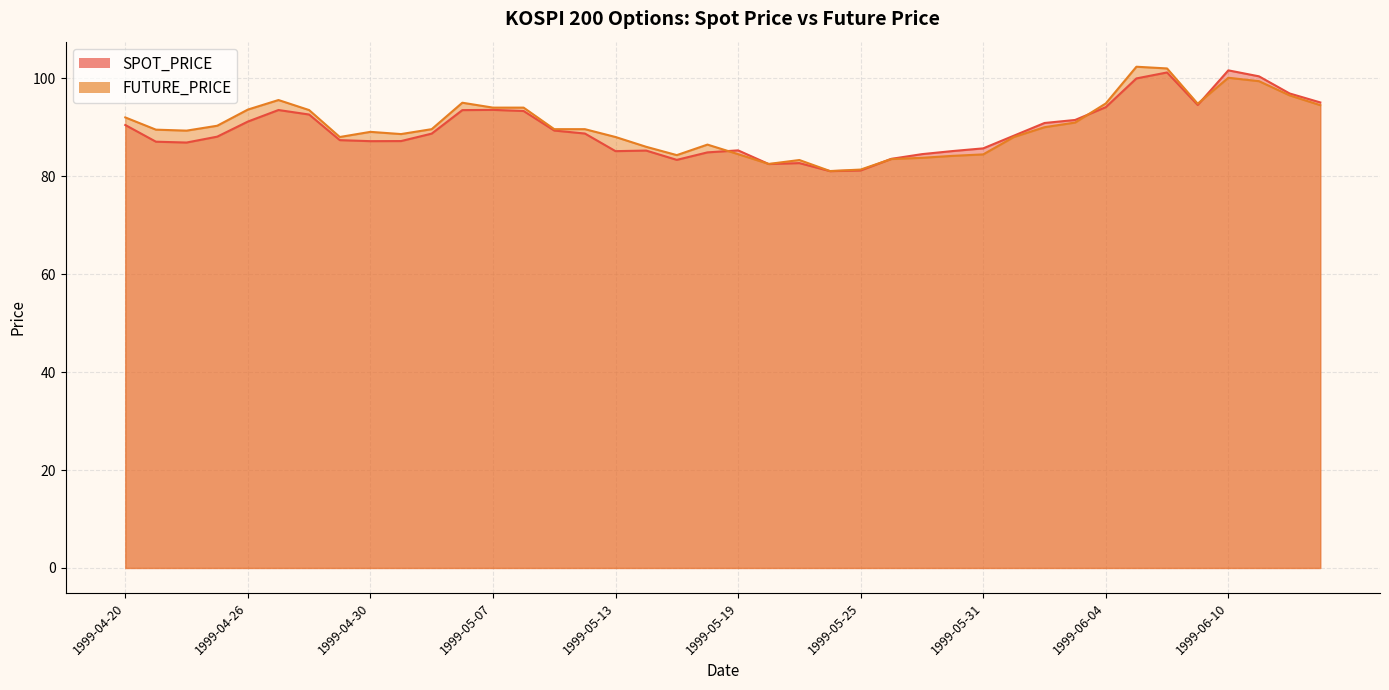

What is the difference between the maximum and minimum values in the FUTURE_PRICE series?

21.3